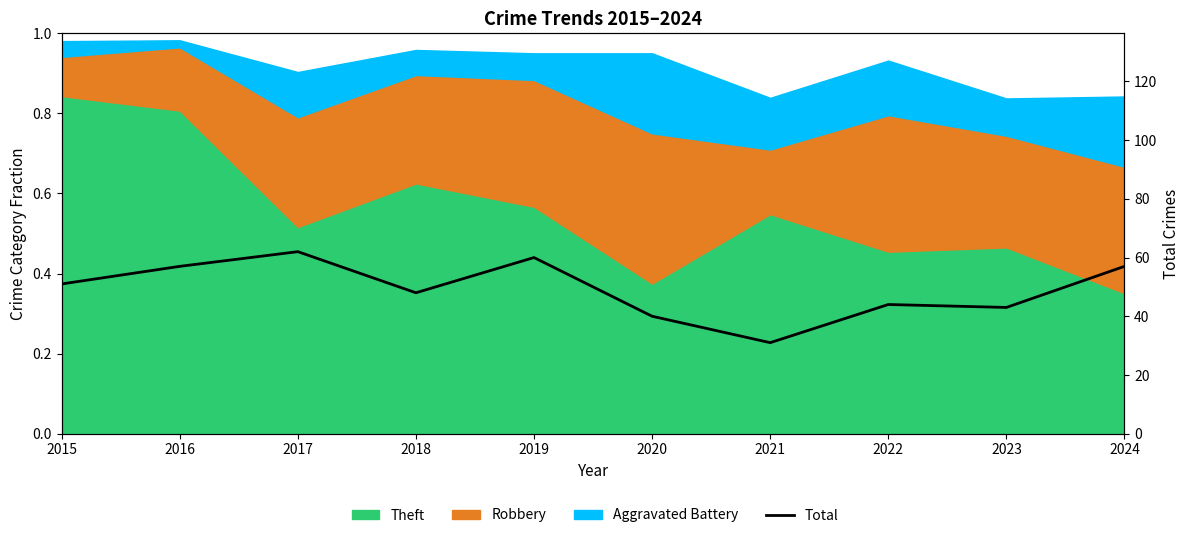

What is the greatest value displayed?

62